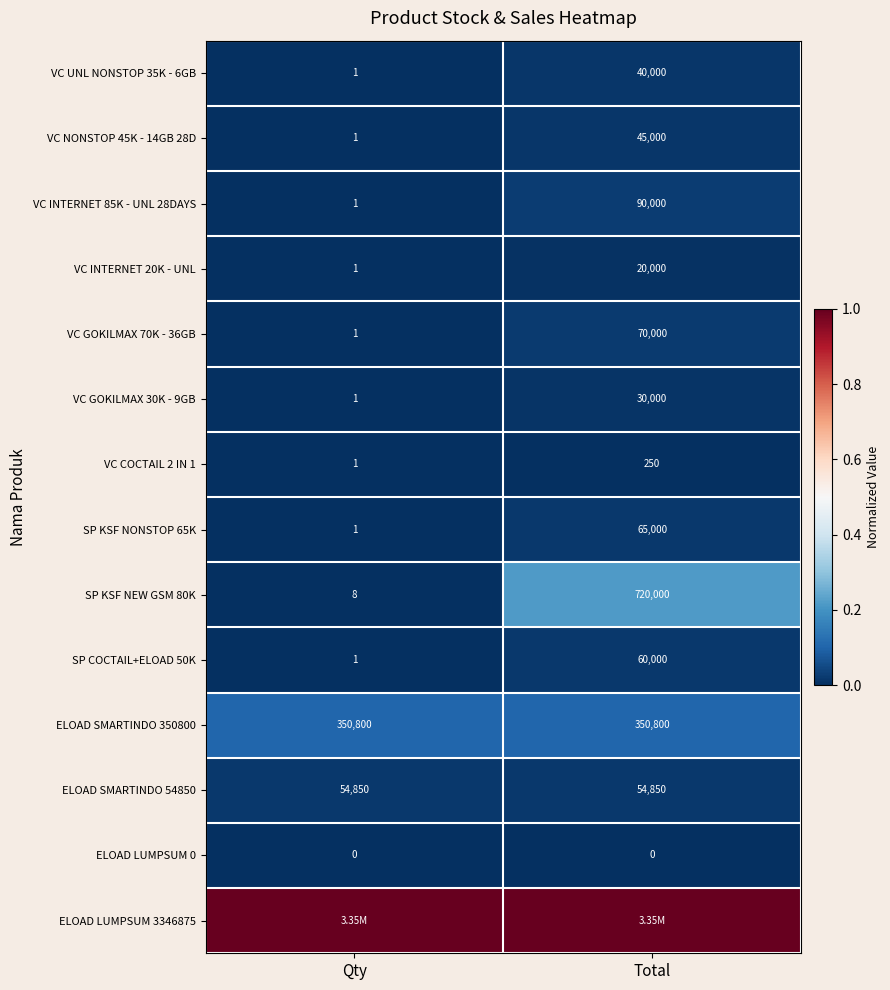

Where is SP KSF NEW GSM 80K nearest to the value 360004?

Qty